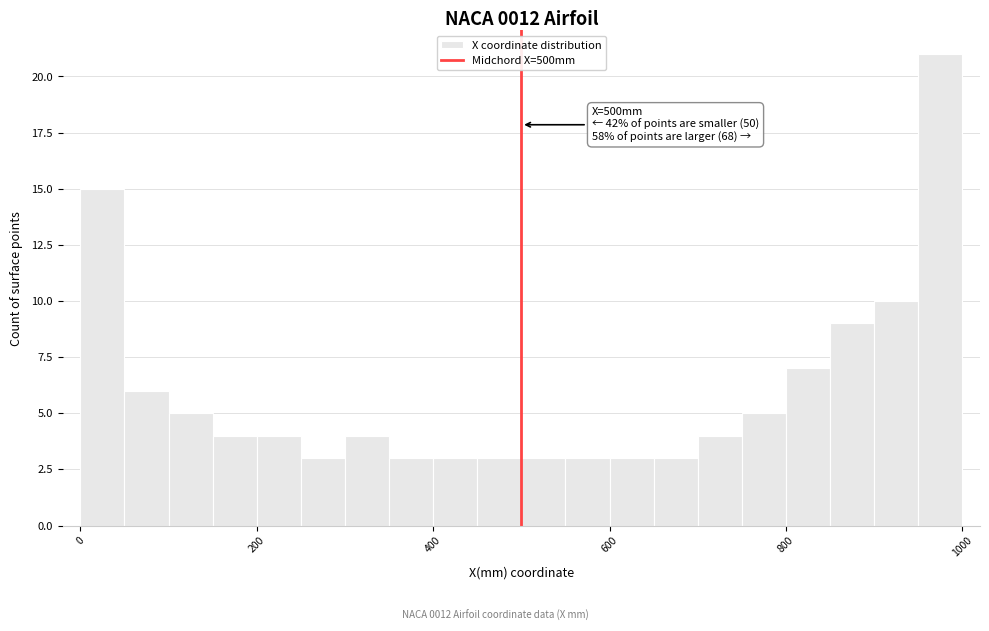

Read against the x-axis, roughly where is the centre of the tallest bar?

980